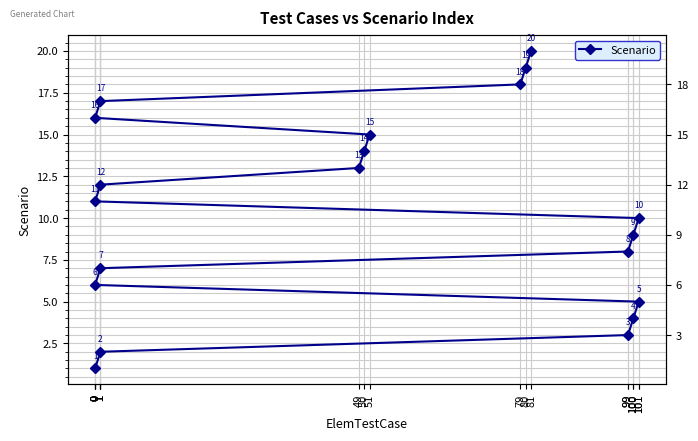

How many values are below 11?

10